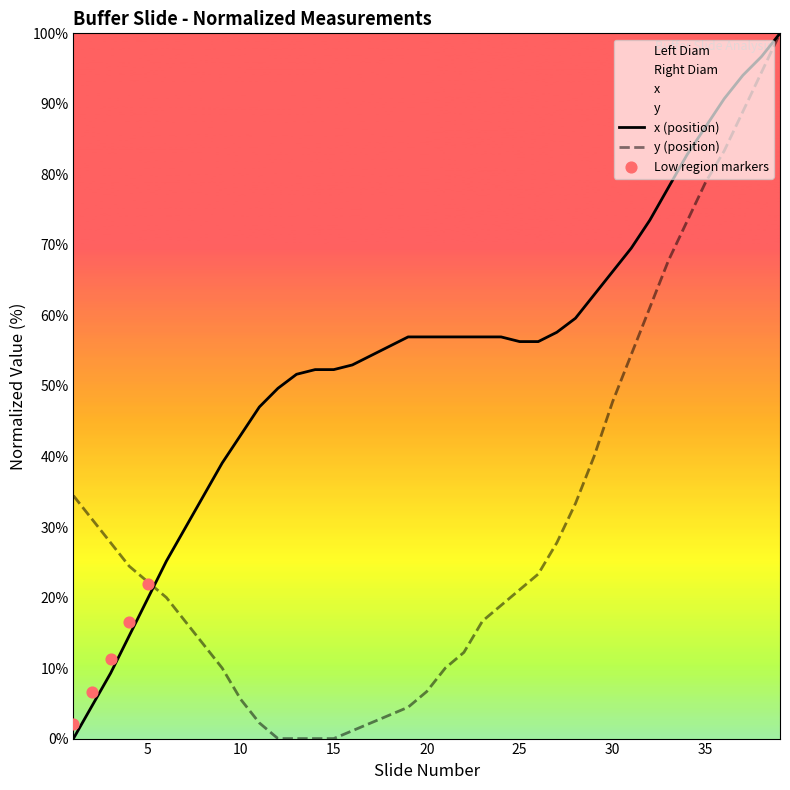

Which series has the largest total across all categories?

x